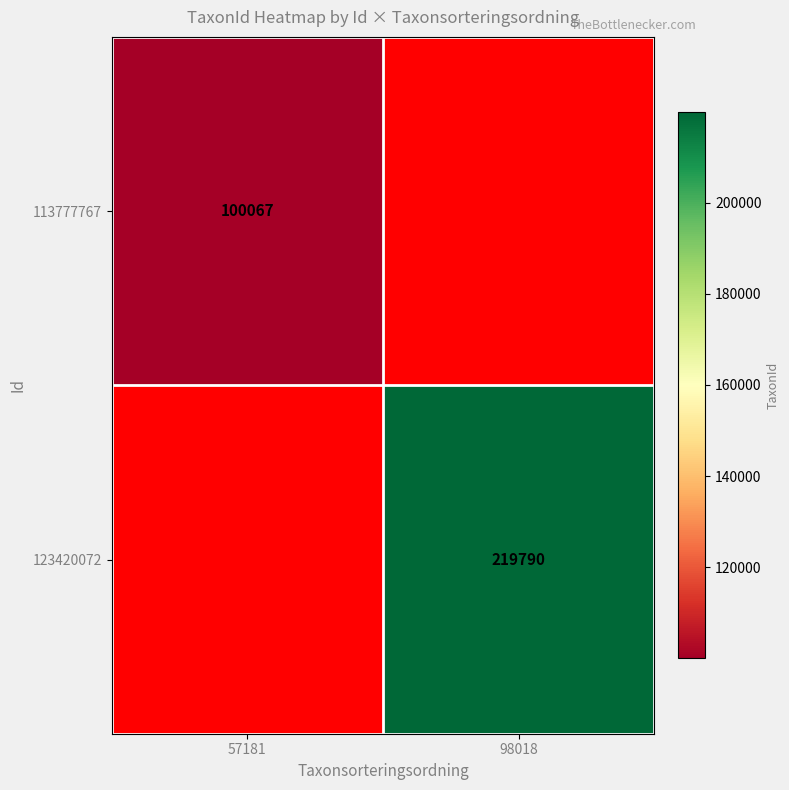

True or false: 123420072 has a value of 219790 at 98018.

True